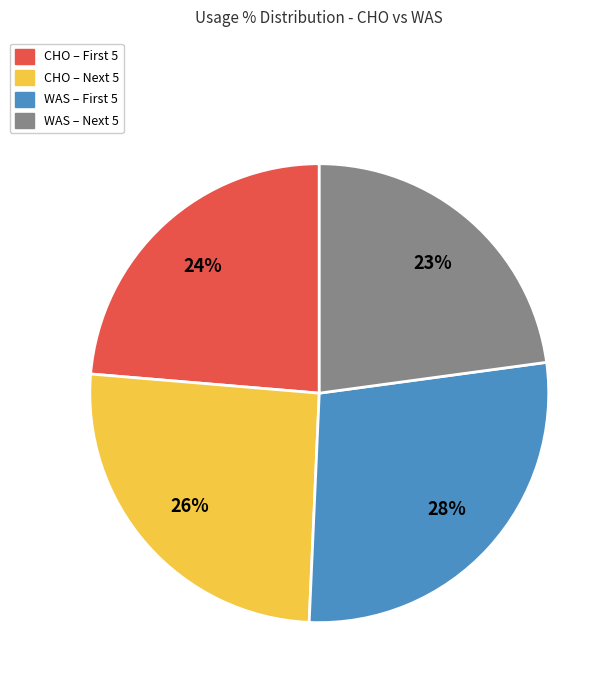

Which slice is the smallest?

WAS – Next 5